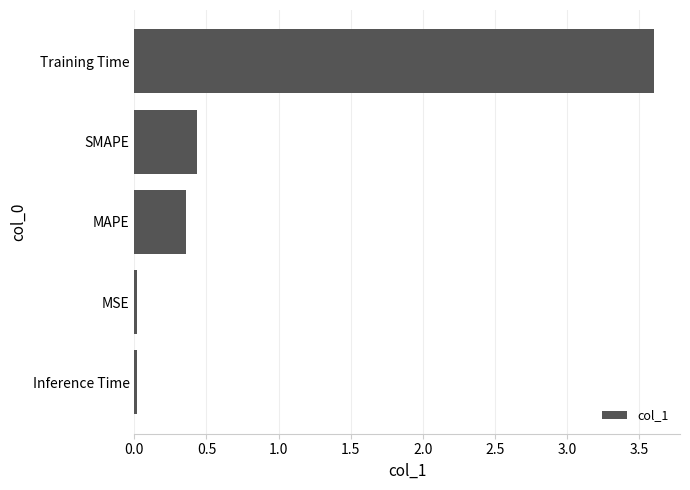

The chart shows a value of 0.0 at Inference Time. True or false?

True